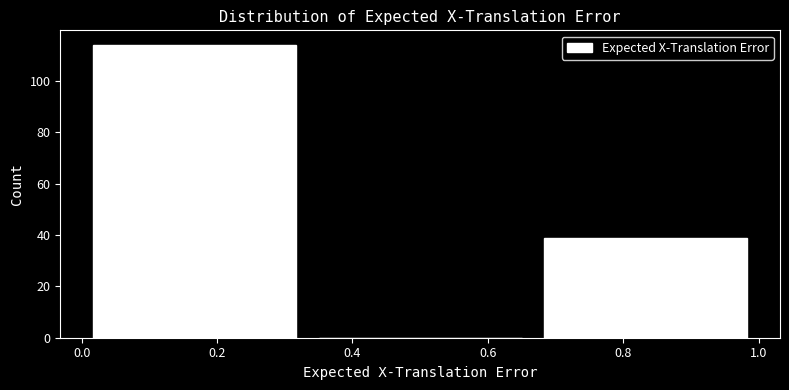

How tall is the bar that spans 0.00 to 0.34 on the x-axis? Neither the bar edges nor the heights are printed on the chart, so give them approximately, as read against the axes.

114